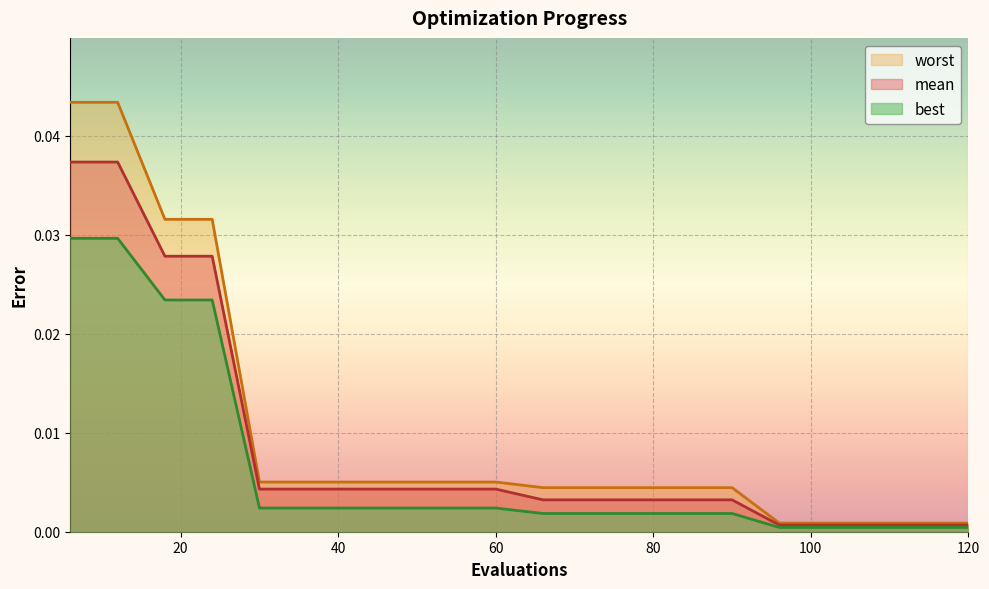

The value of worst at 102 is 0.0. True or false?

True